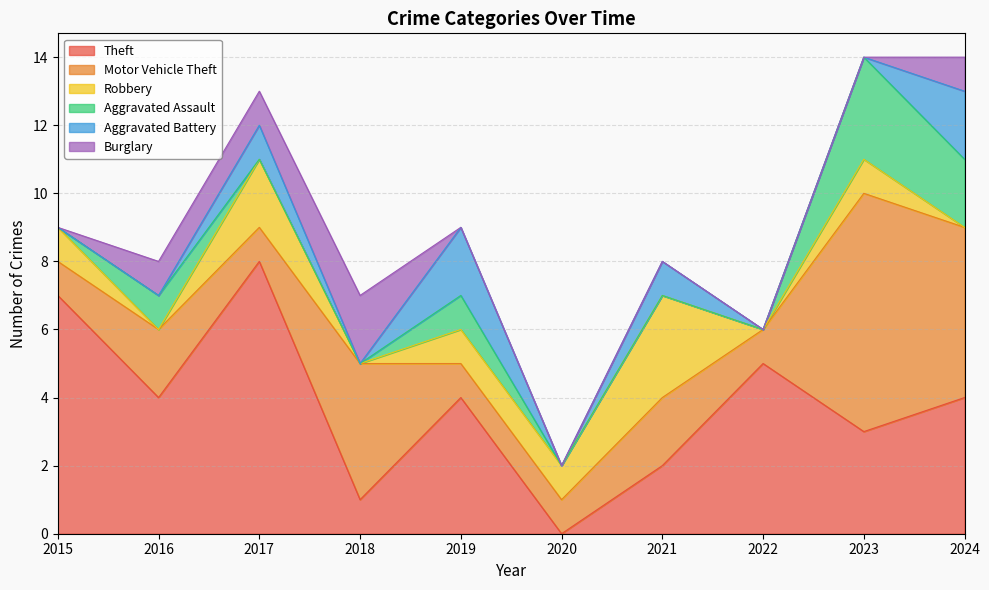

How many values in Robbery are above zero?

6